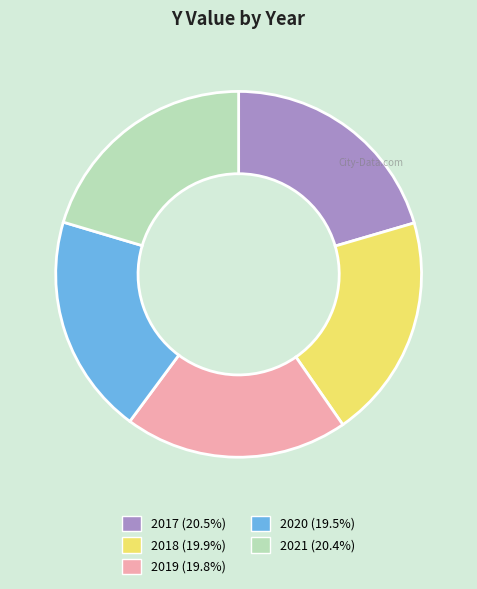

True or false: 2017 accounts for 15% of the total.

False